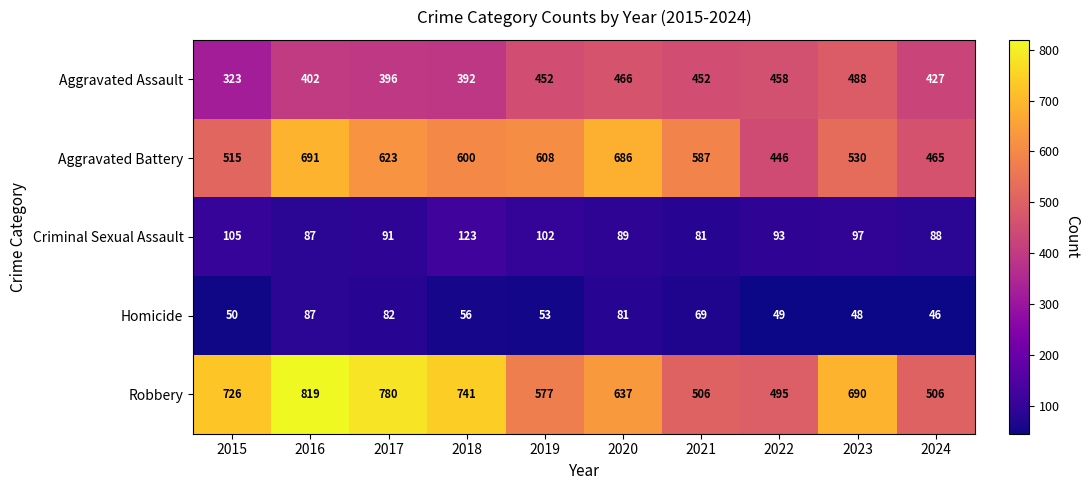

List the series in order of their peak value, lowest first.

Homicide, Criminal Sexual Assault, Aggravated Assault, Aggravated Battery, Robbery